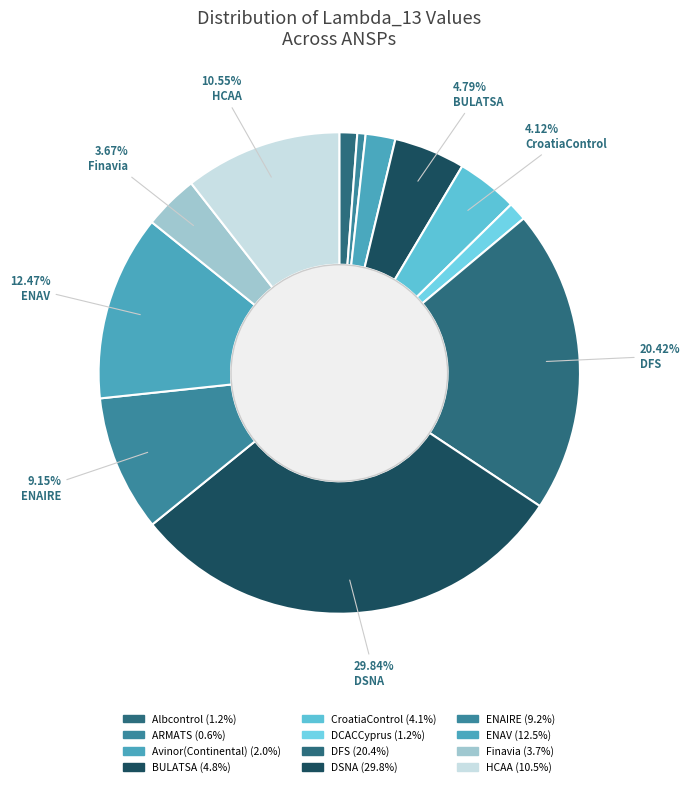

The BULATSA slice represents 13% of the pie. True or false?

False